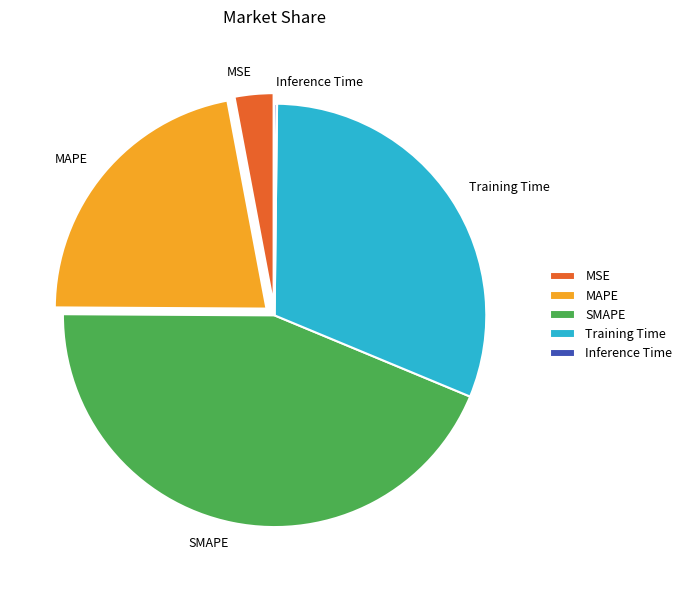

Which slice is the largest?

SMAPE